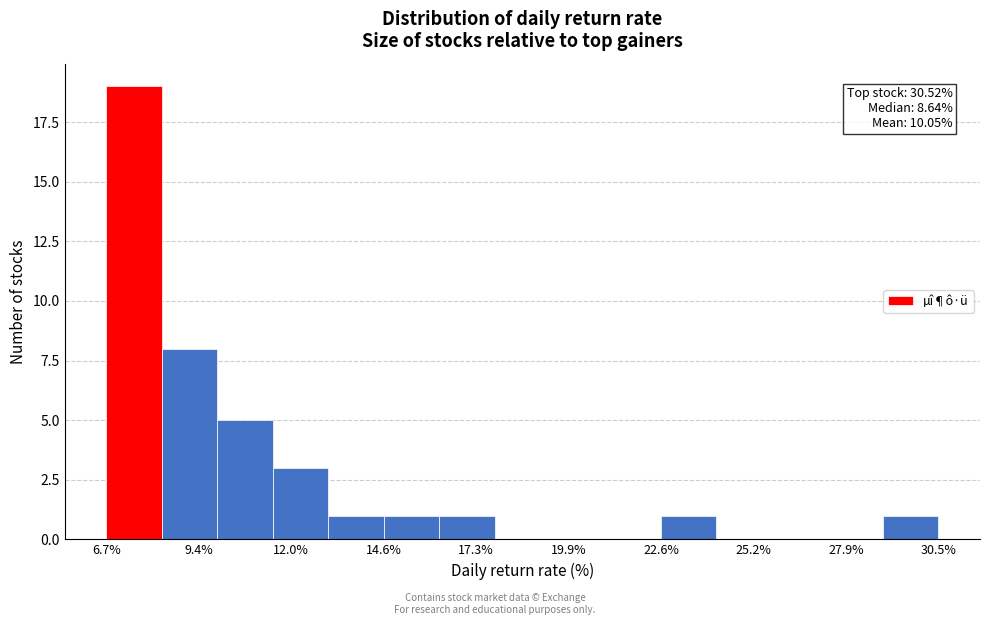

Read against the x-axis, roughly where is the centre of the tallest bar?

7.5